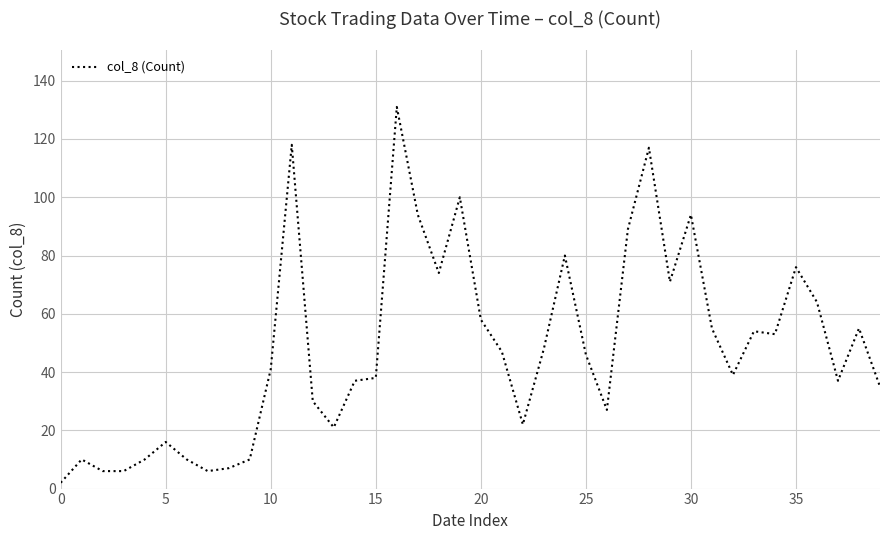

What is the difference between the maximum and minimum values?

129